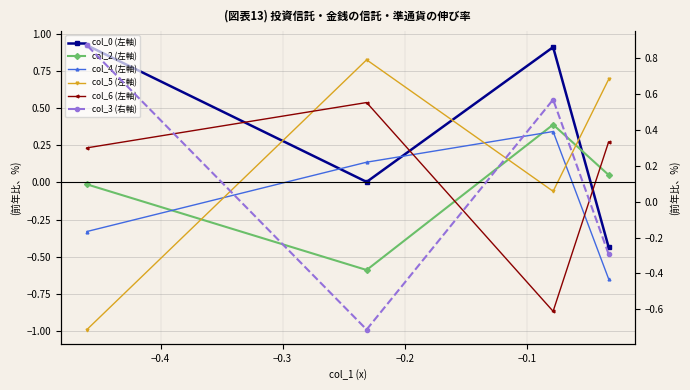

What are all the series names shown in the legend?

col_0 (左軸), col_2 (左軸), col_4 (左軸), col_5 (左軸), col_6 (左軸), col_3 (右軸)